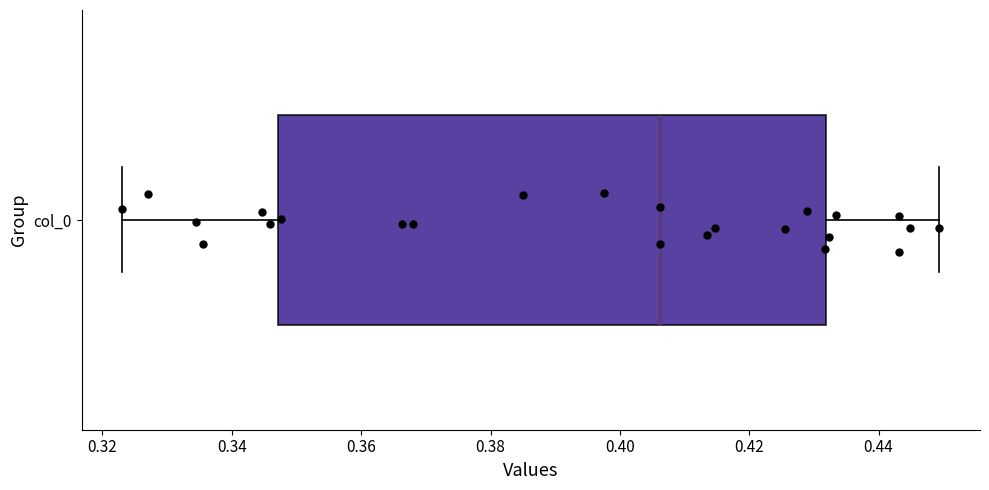

Transcribe this box plot: give where the median line is, the range the box spans, and where the two whiskers end, as read against the x-axis. The values are not printed on the chart, so give them approximately, as read against the axis.

median 0.406, box 0.348 to 0.432, whiskers 0.324 to 0.450